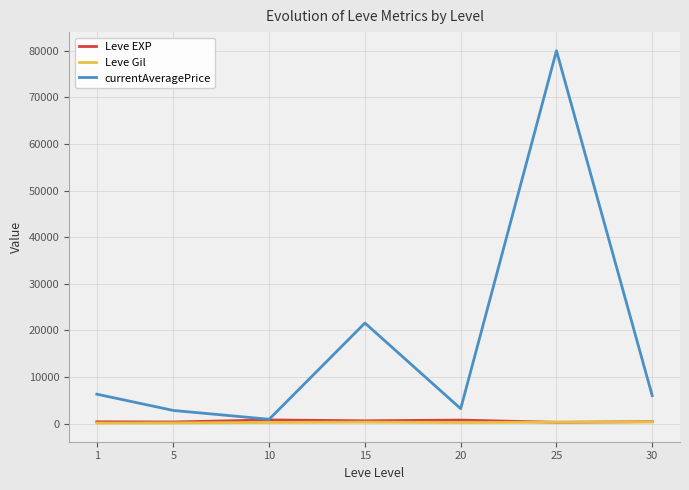

What is the maximum value shown in the chart?

80000.0